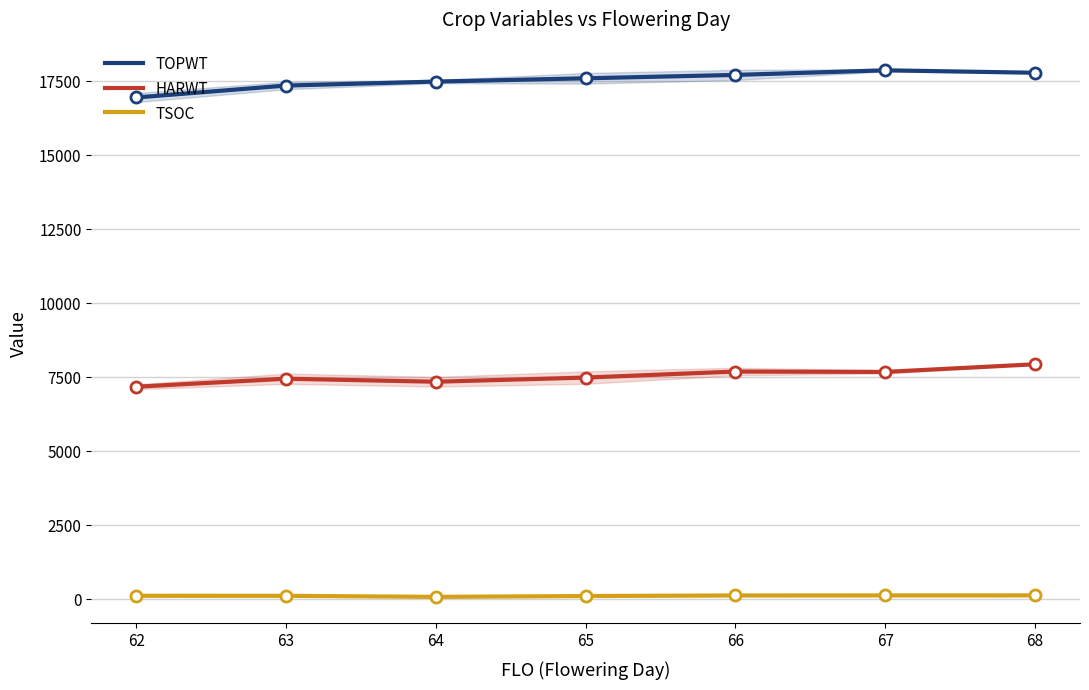

What are all the series names shown in the legend?

TOPWT, HARWT, TSOC